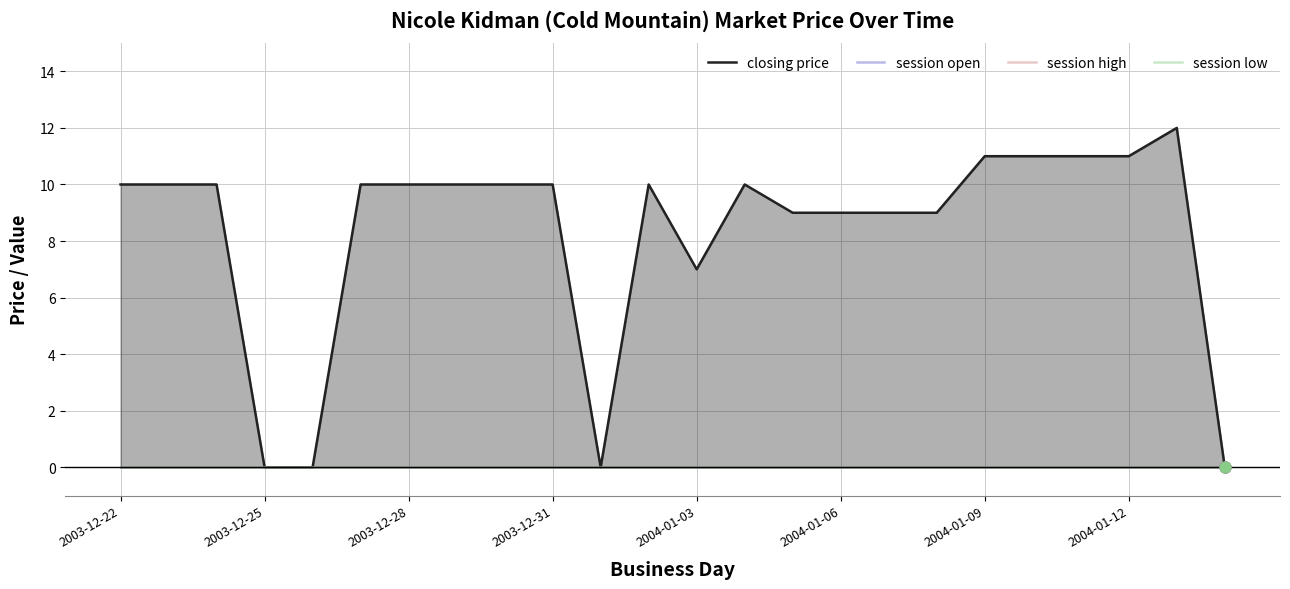

Is the value of closing price at 2003-12-31 greater than the value of session low at 19?

No